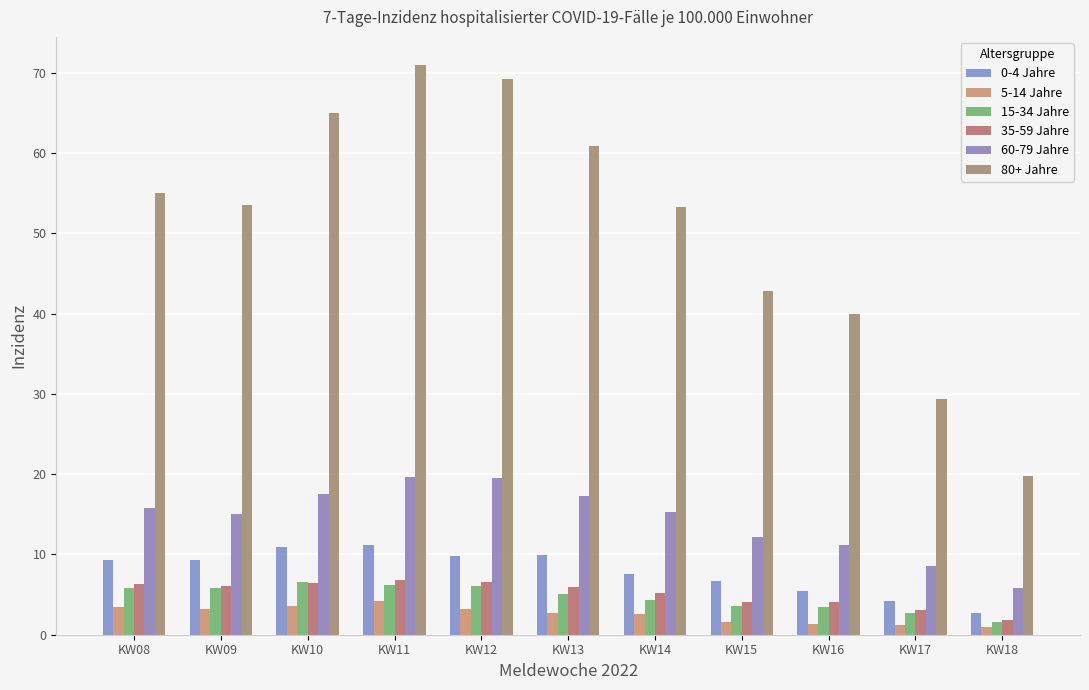

Count the number of data series in this chart.

6